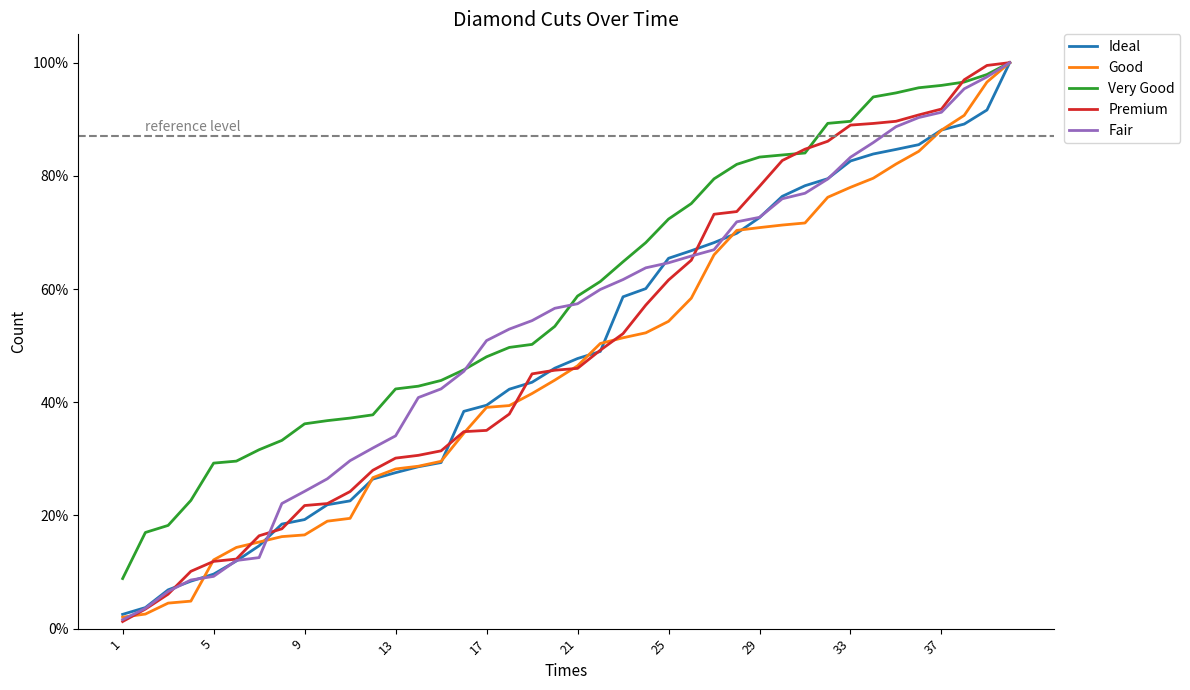

What are all the series names shown in the legend?

Ideal, Good, Very Good, Premium, Fair